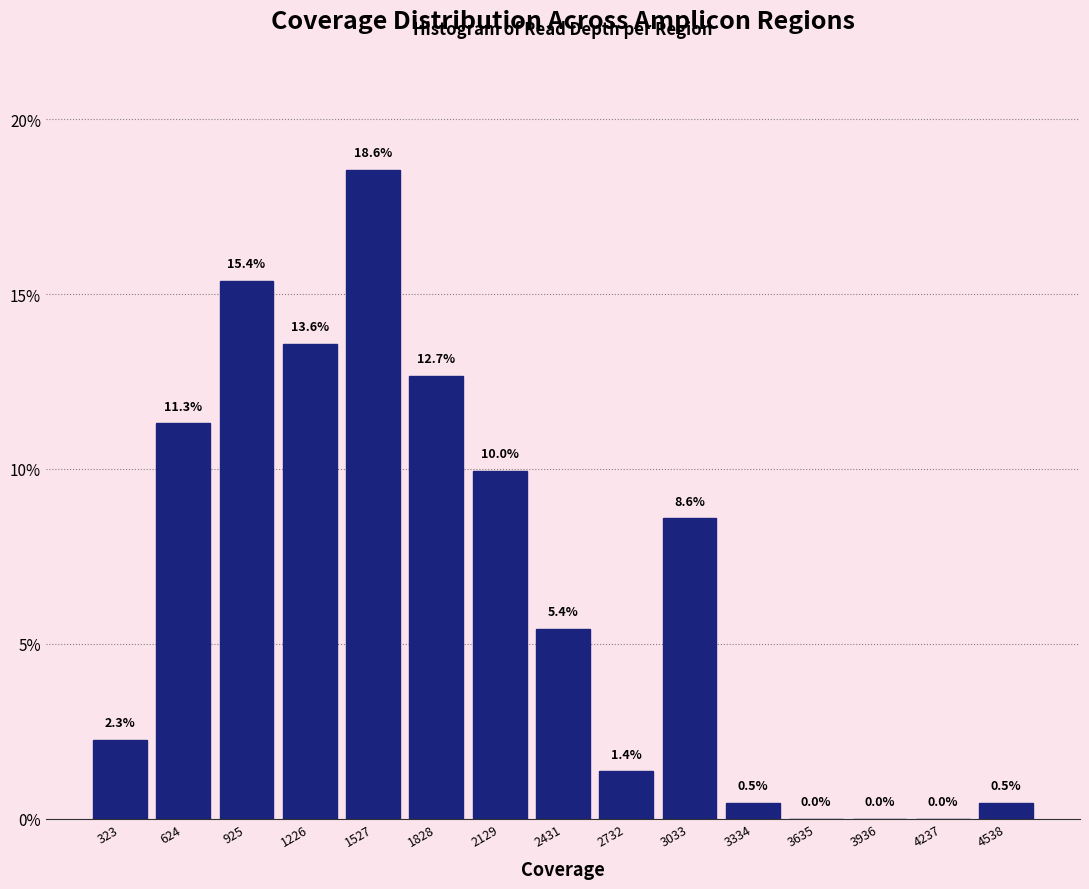

How tall is the bar that spans 4400 to 4700 on the x-axis? The bar edges are not printed on the chart, so give them approximately, as read against the axis.

0.5